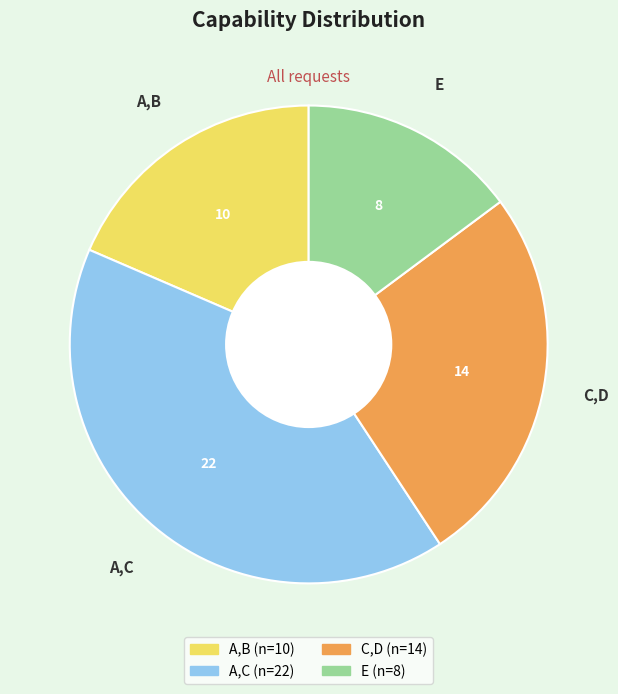

Which slice is the largest?

A,C